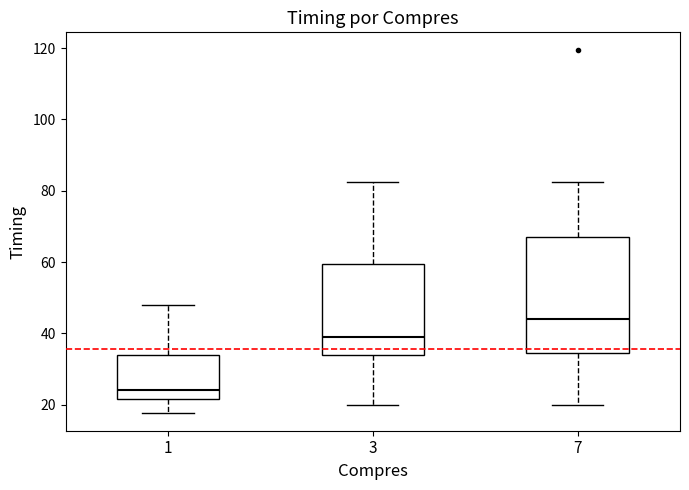

Which box has the lowest median line?

1